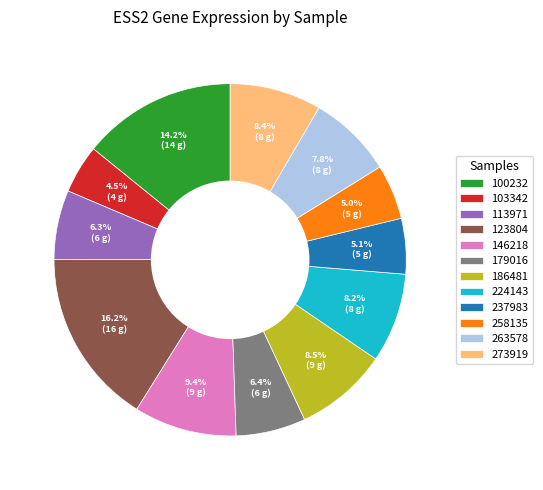

What is the largest slice in the pie chart?

123804